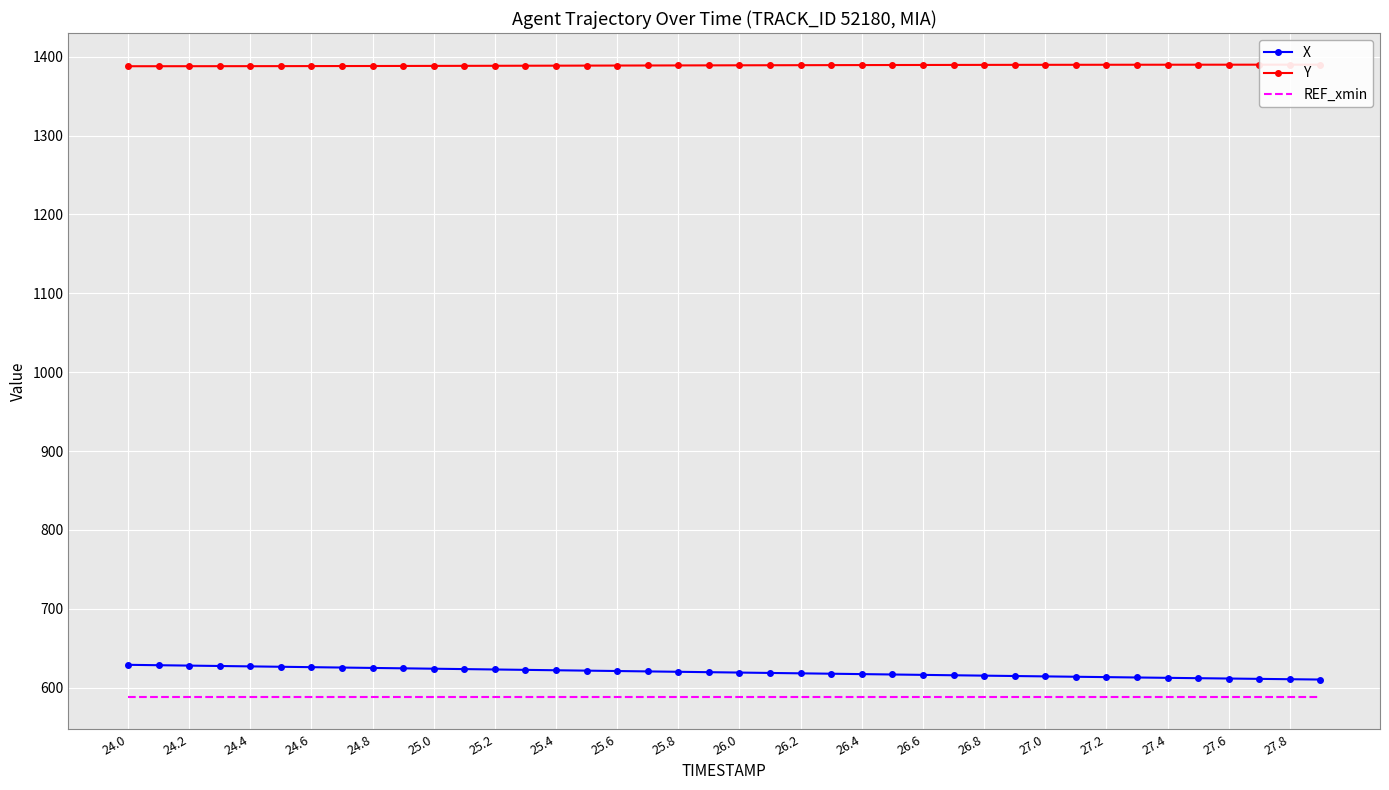

At how many categories does at least one series exceed 935?

40